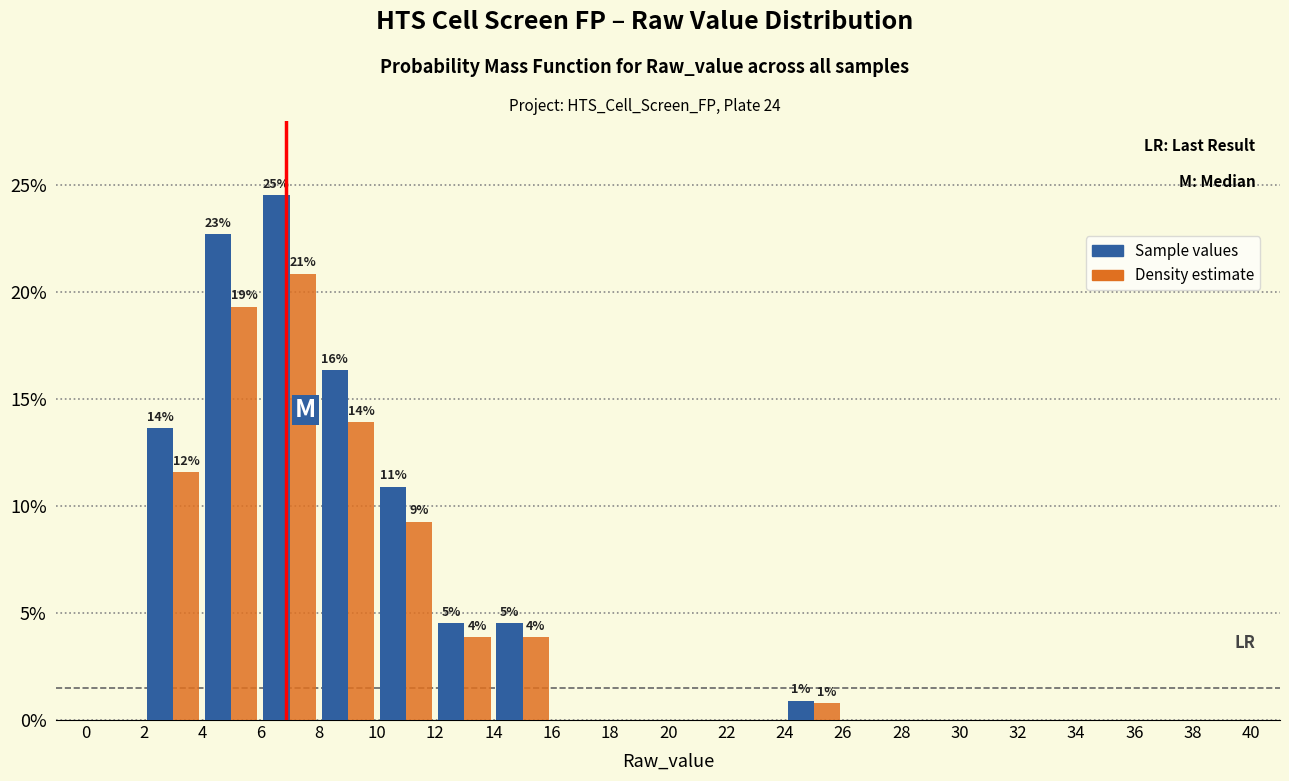

In the Density estimate series, which range on the x-axis has the tallest bar?

6 to 8